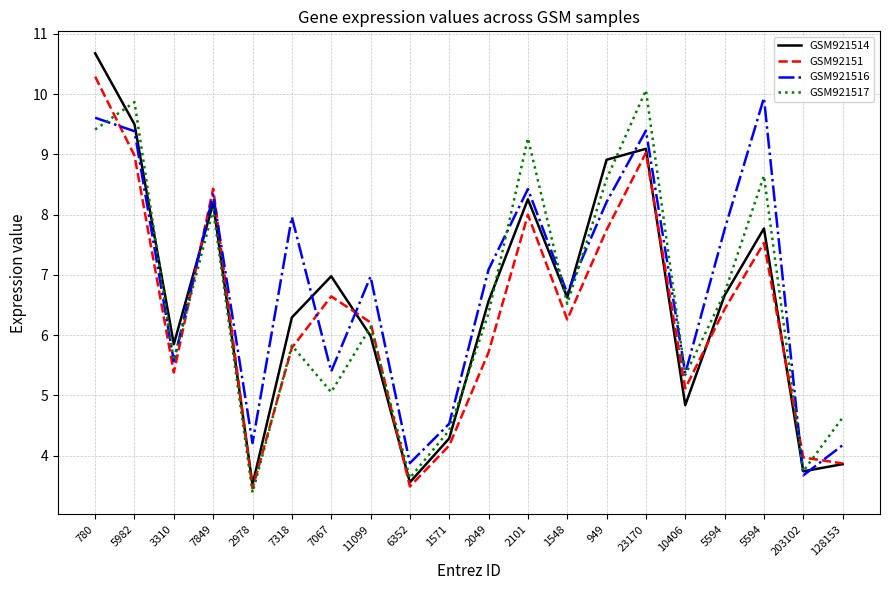

Count the number of data series in this chart.

4